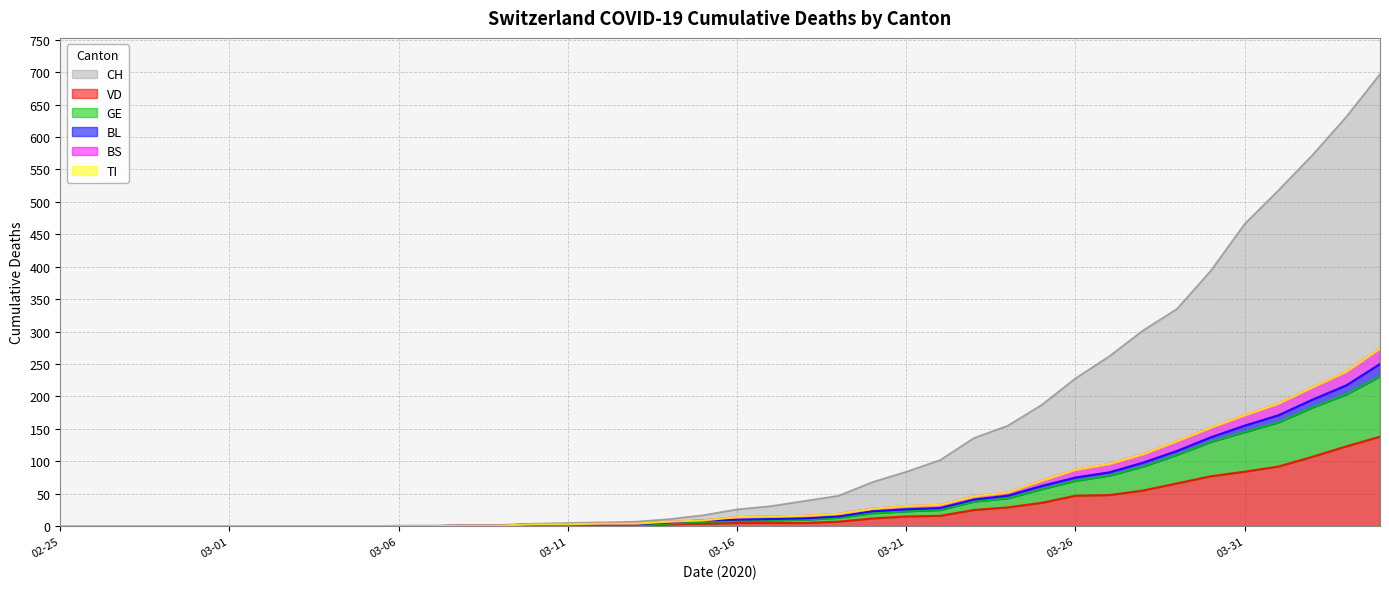

Does the chart have visible grid lines?

Yes